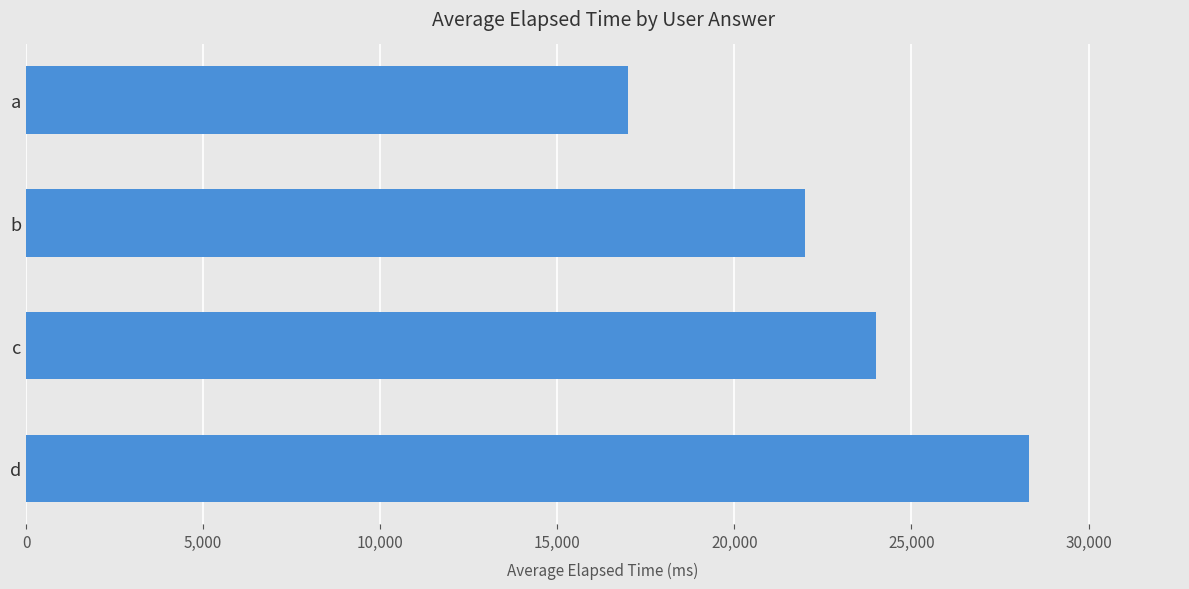

What is the difference between the maximum and second lowest values?

6333